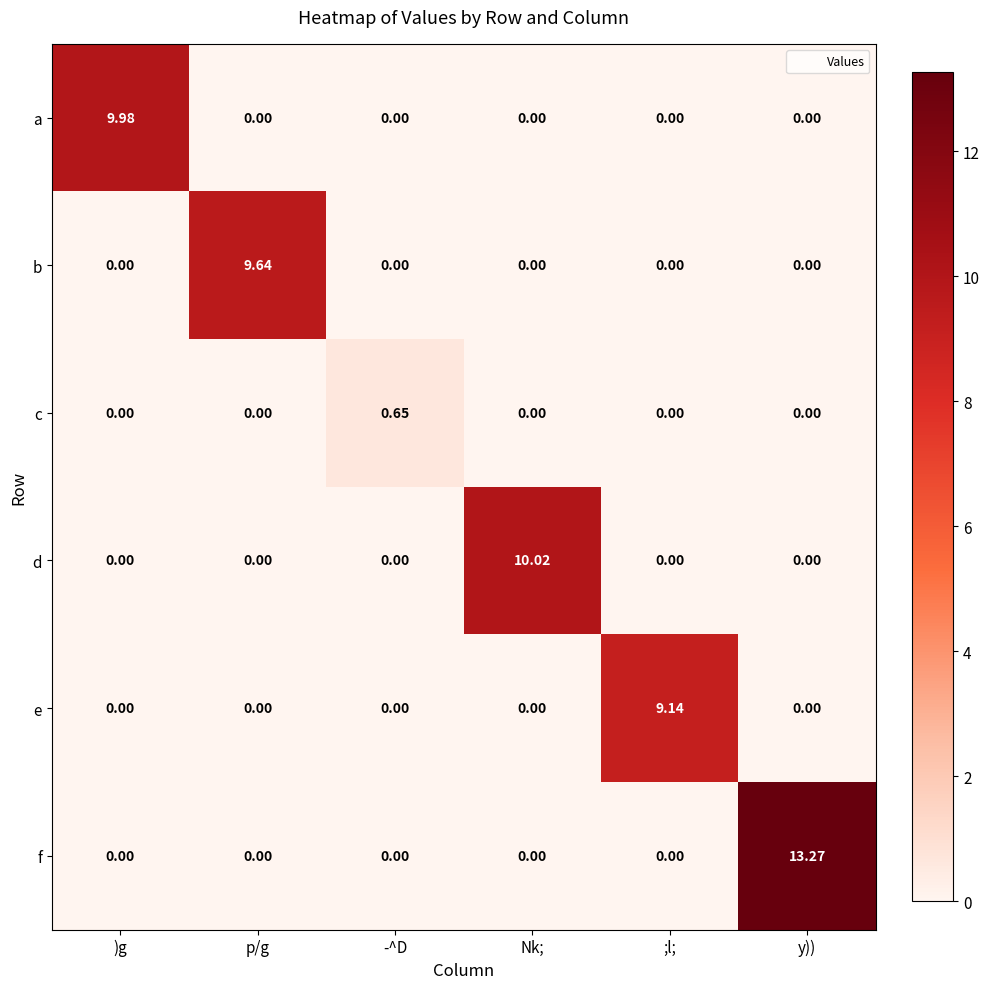

Which label corresponds to the largest value in the chart?

y))